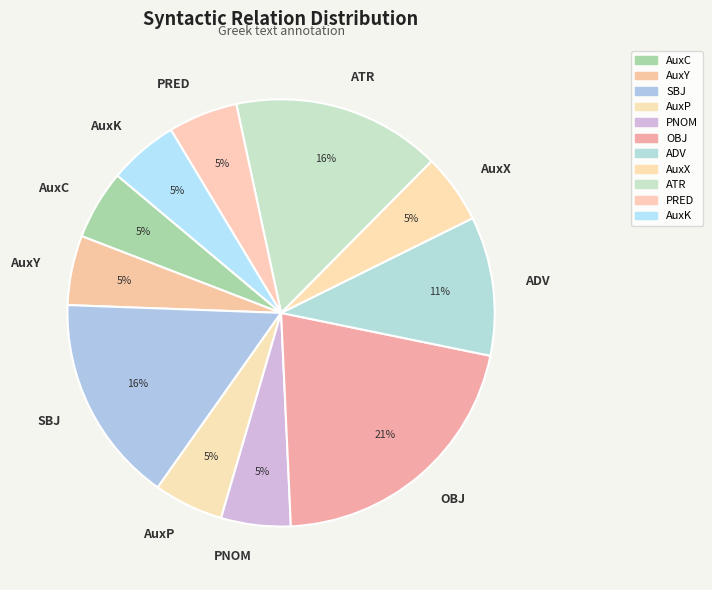

Which slice is the largest?

OBJ